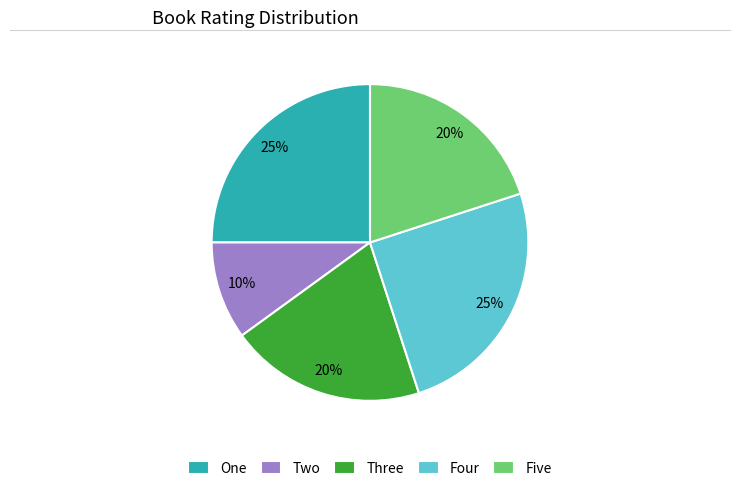

What is the smallest slice in the pie chart?

Two